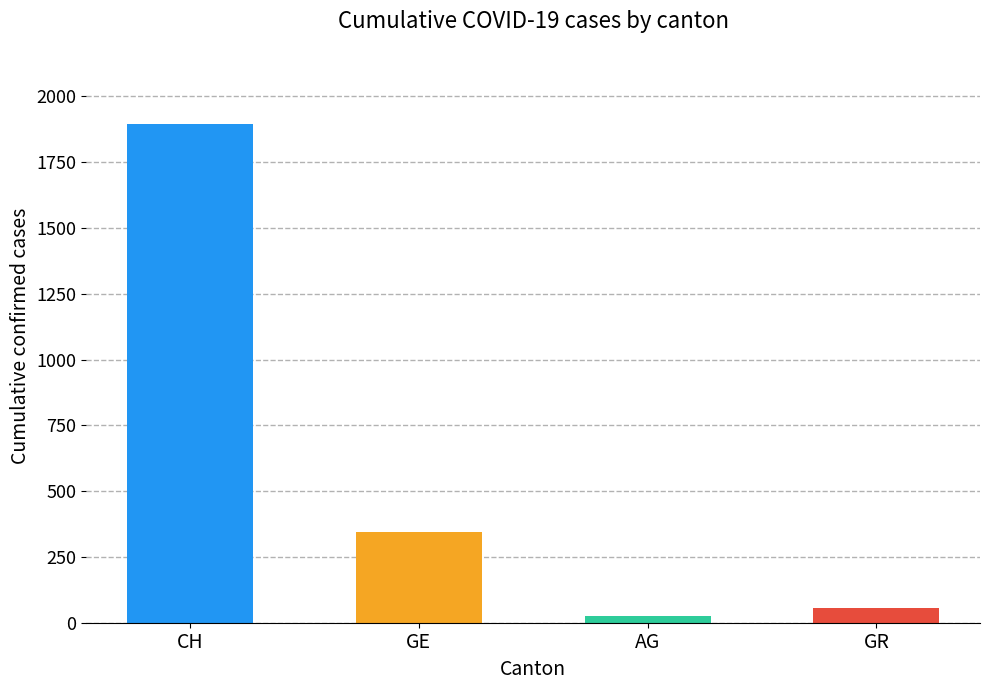

Is the value of AG at 2020-03-06 greater than the value of CH at 2020-03-10?

No